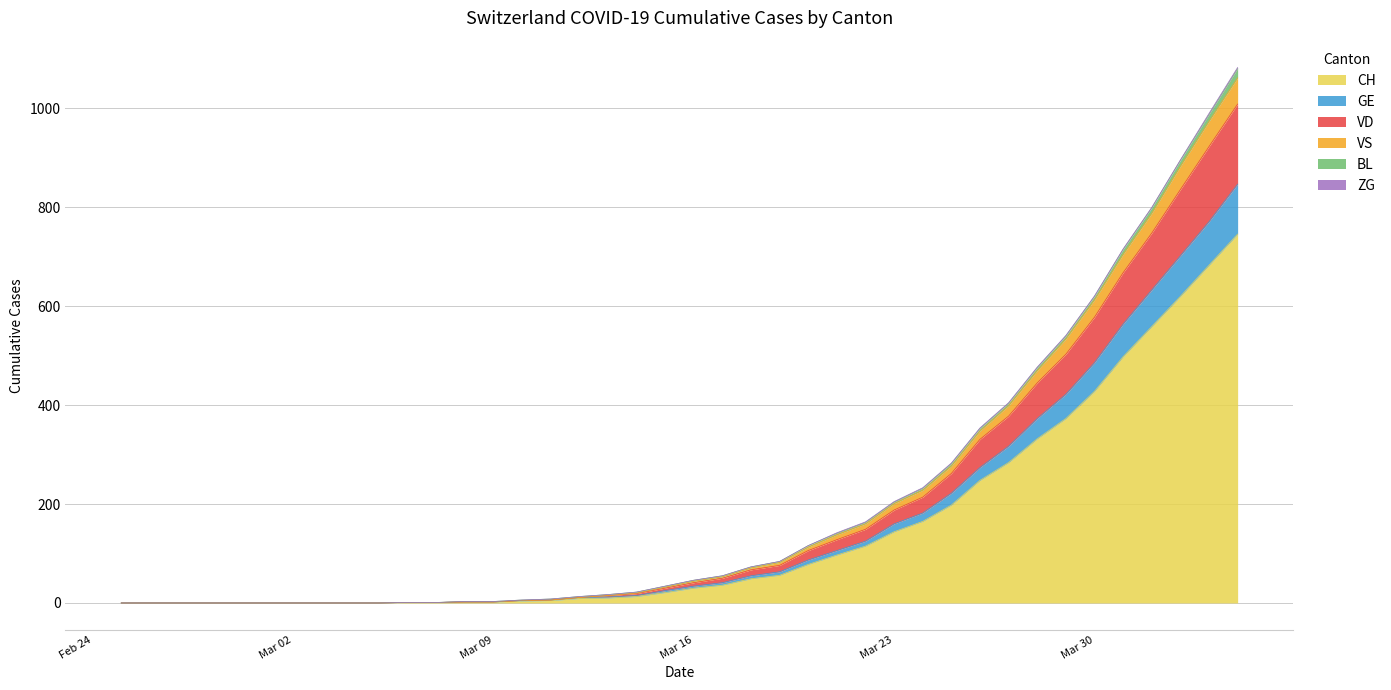

How many categories are shown in the chart?

40